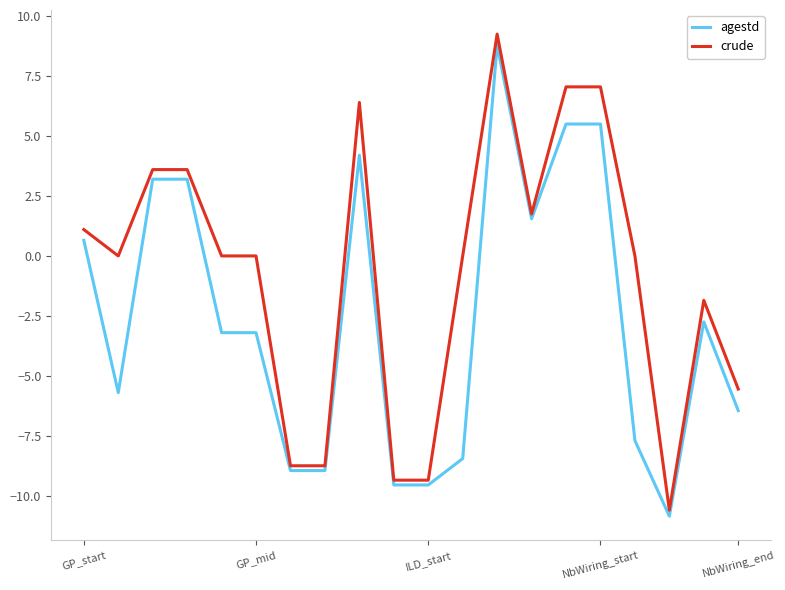

How many series are shown in this chart?

2